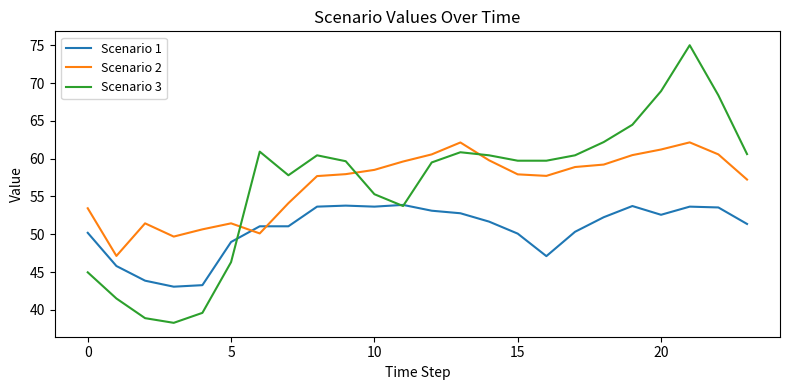

What is the lowest value of the Scenario 3 series?

38.3